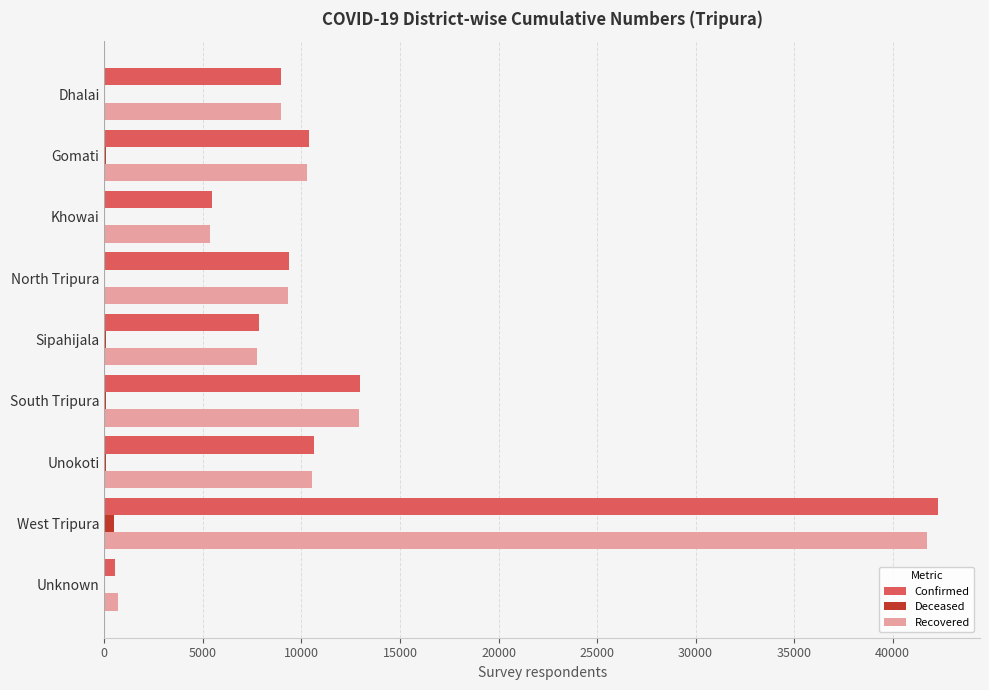

Is the value of Recovered at South Tripura greater than the value of Confirmed at Khowai?

Yes